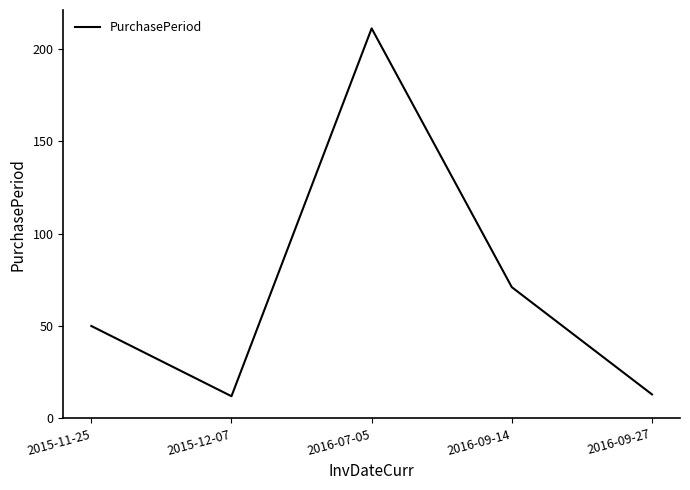

At which label is the value closest to 111?

2016-09-14